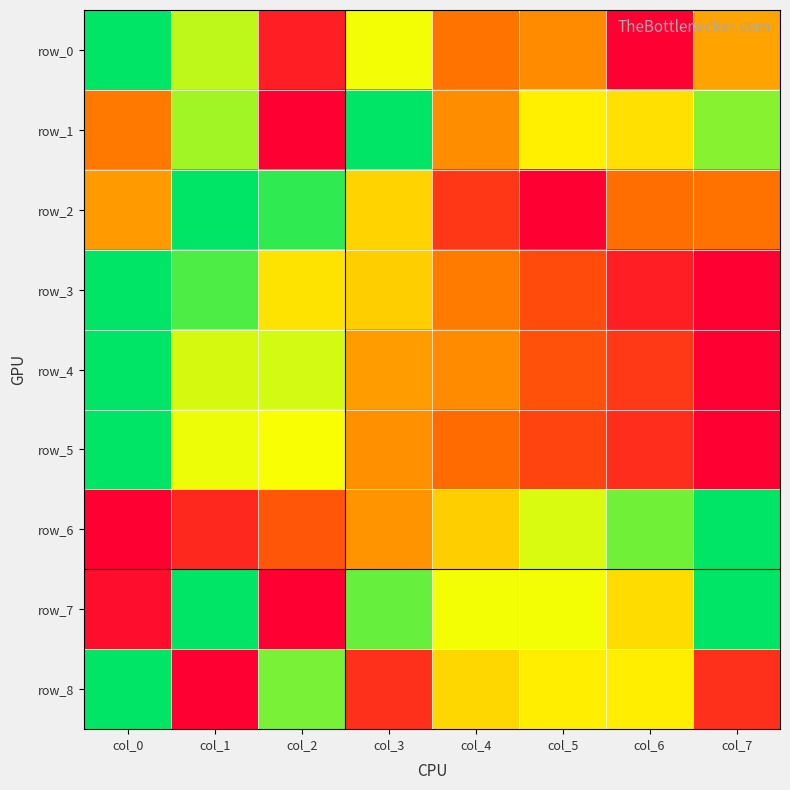

At how many categories does at least one series exceed 0?

8